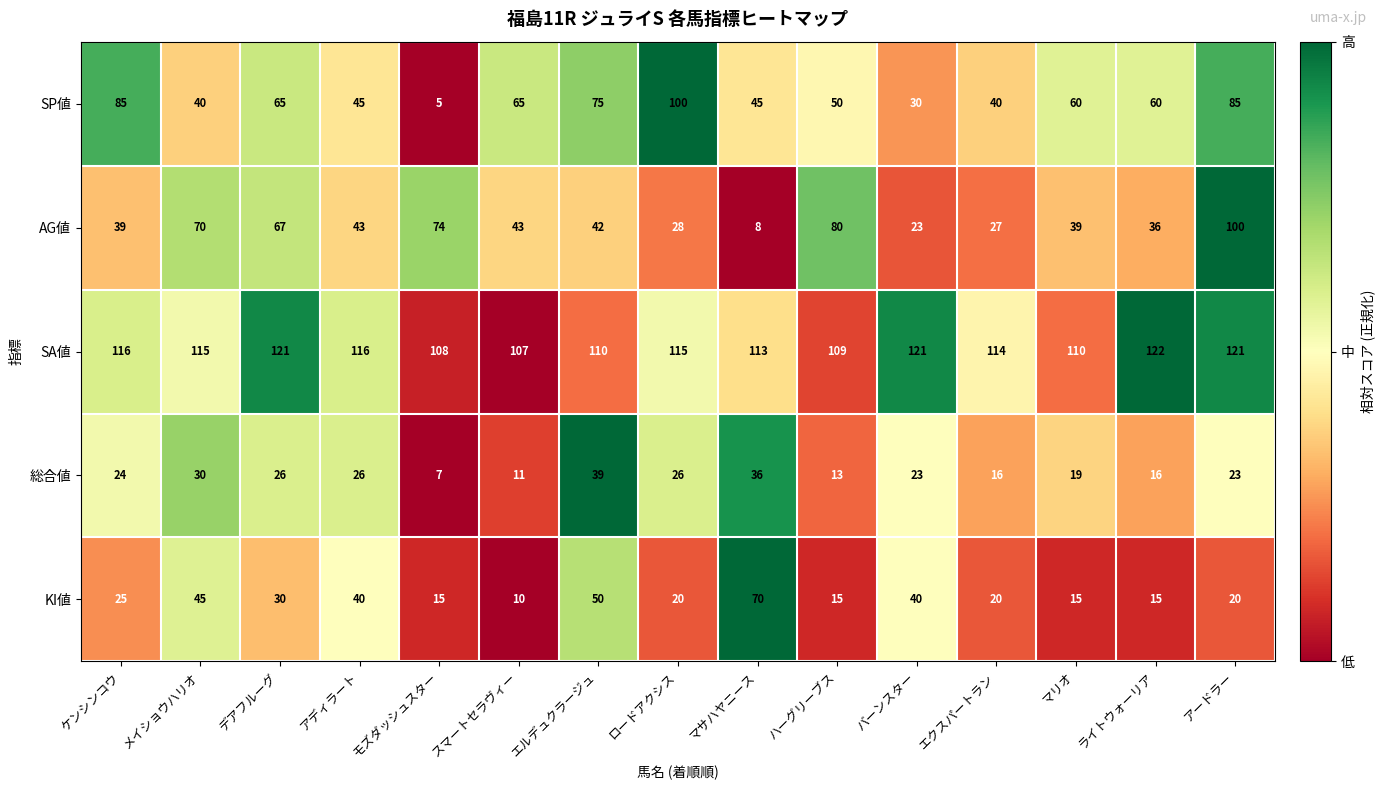

The value of SP値 at エクスパートラン is 40. True or false?

True